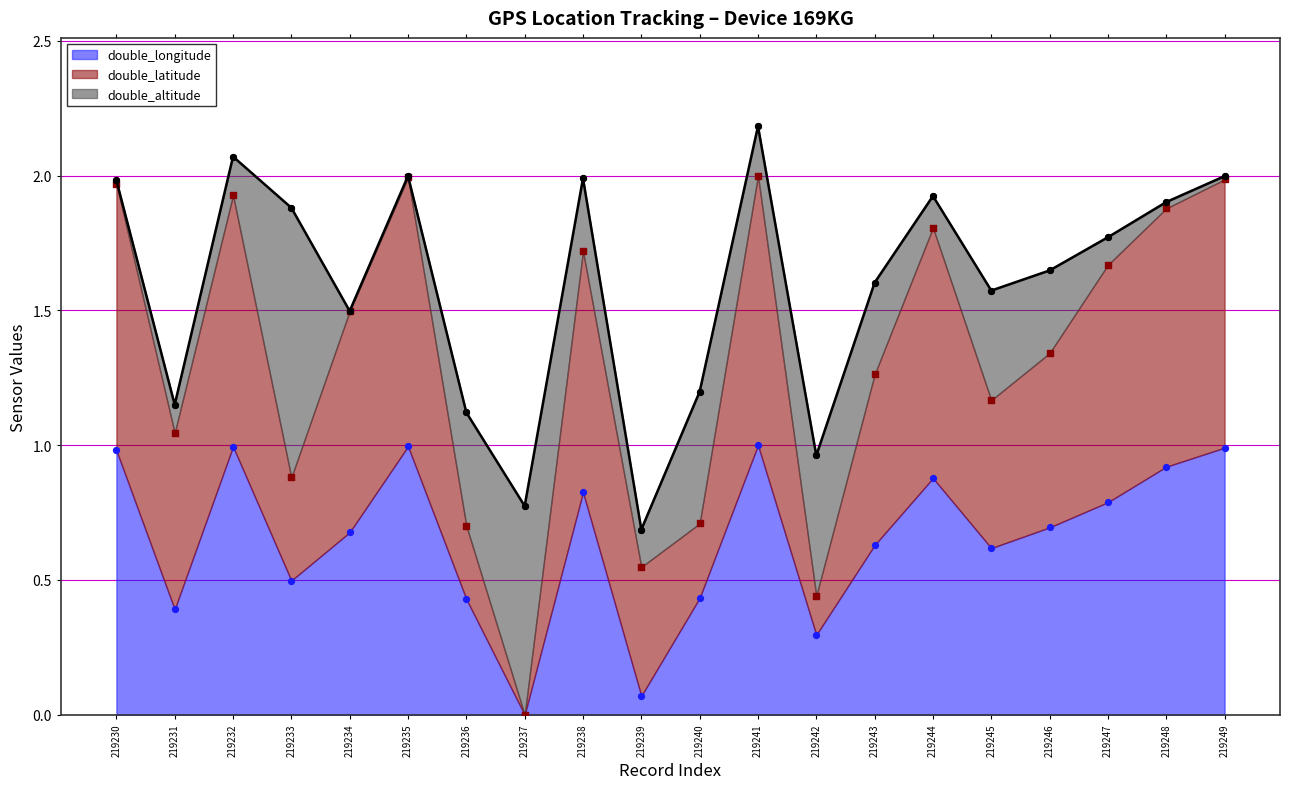

Which series has the widest spread of Y values?

double_latitude (pts)